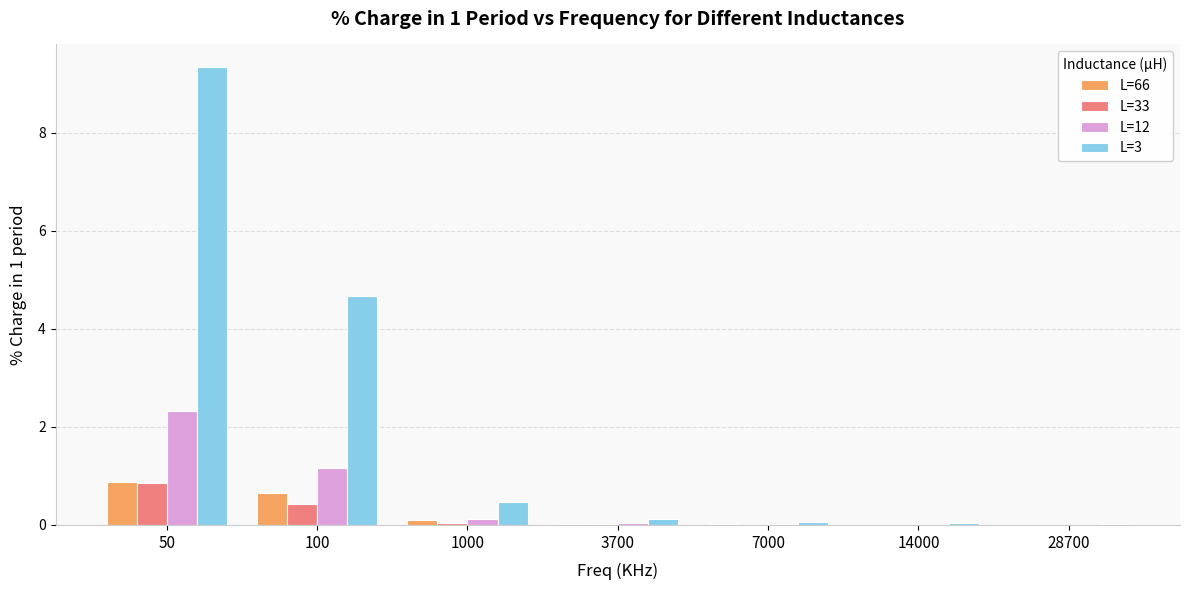

How many categories are shown in the chart?

7